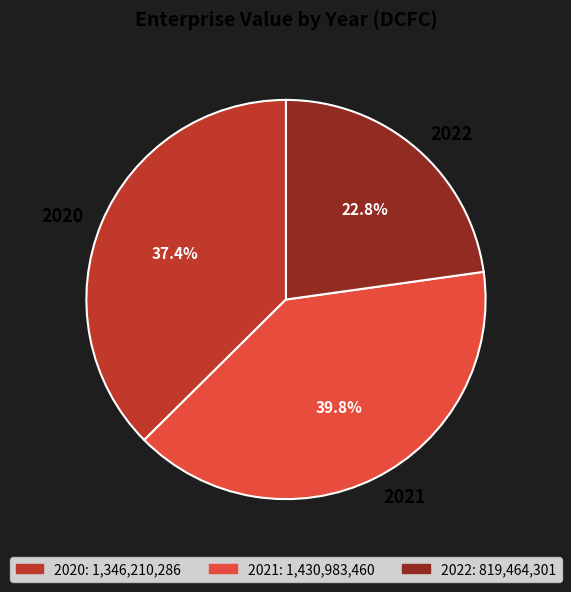

Combined, what portion of the pie is 2022 and 2021?

62.6%